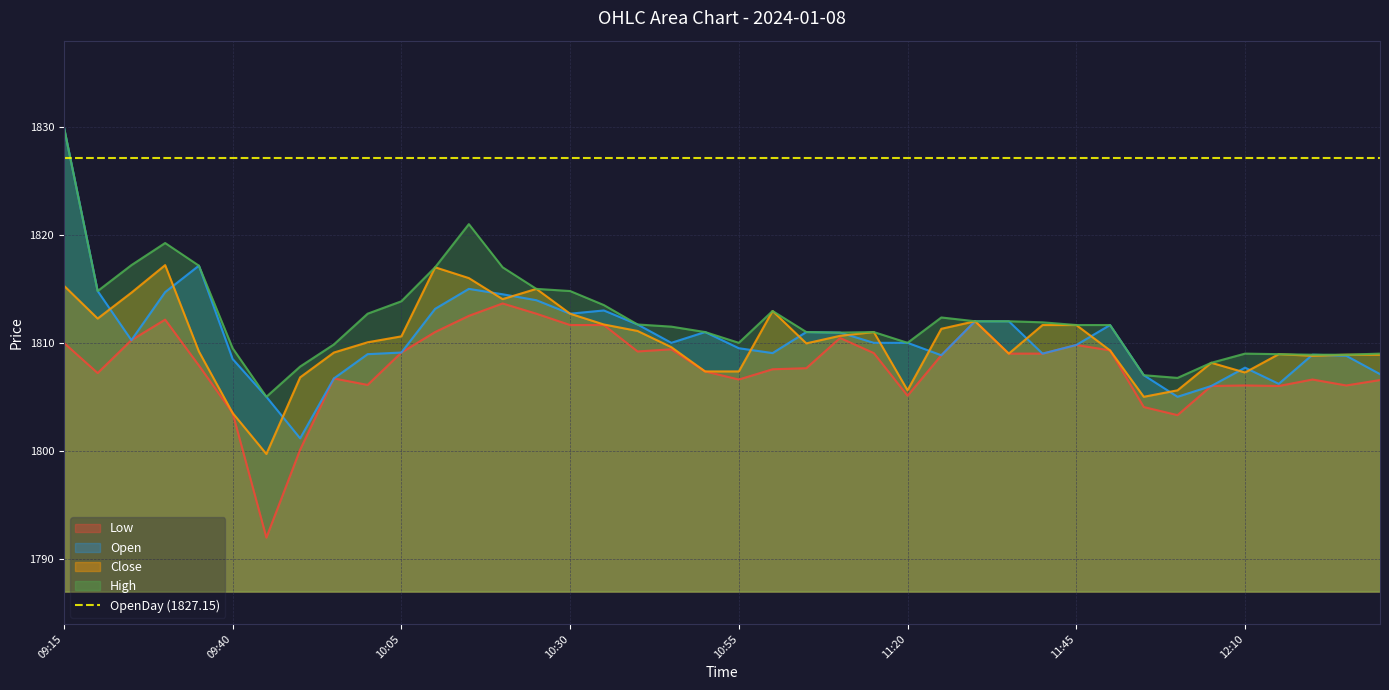

What is the approximate value of Low at 11:45?

1809.8